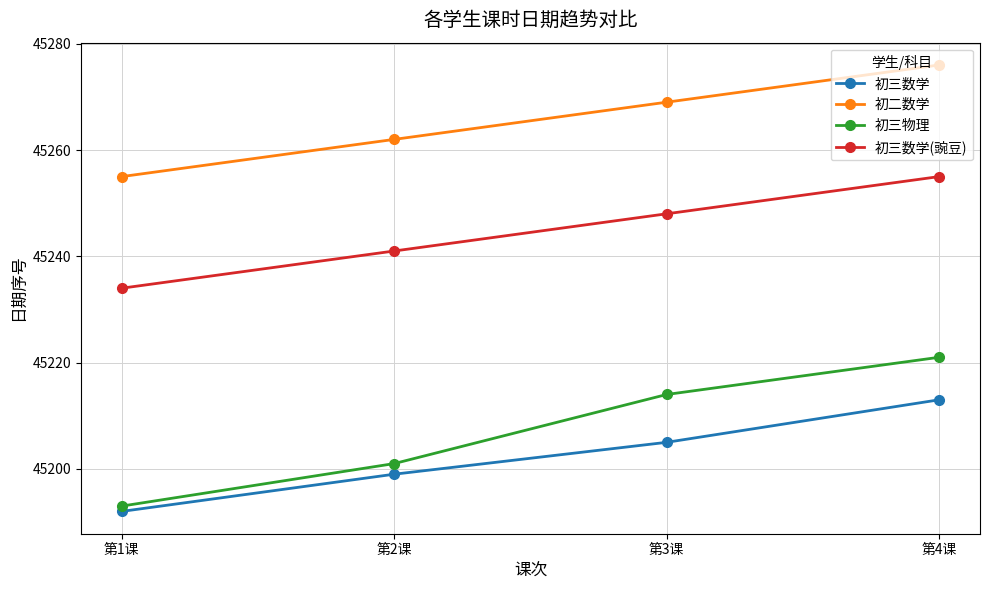

The 初三物理 series shows 77713 at 第2课. True or false?

False